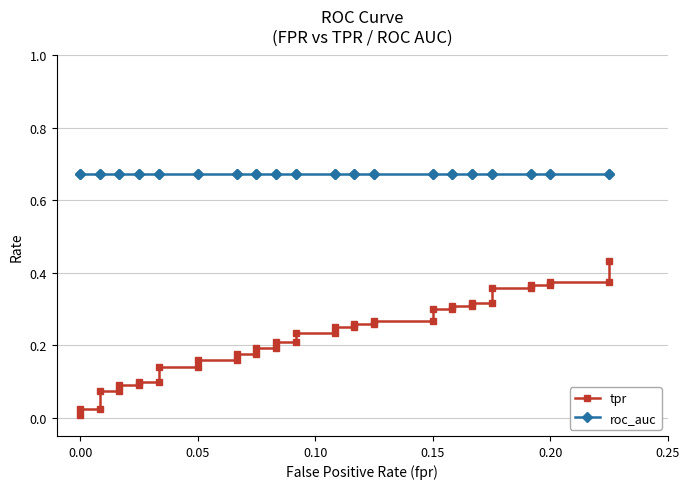

What is the maximum value shown in the chart?

0.7